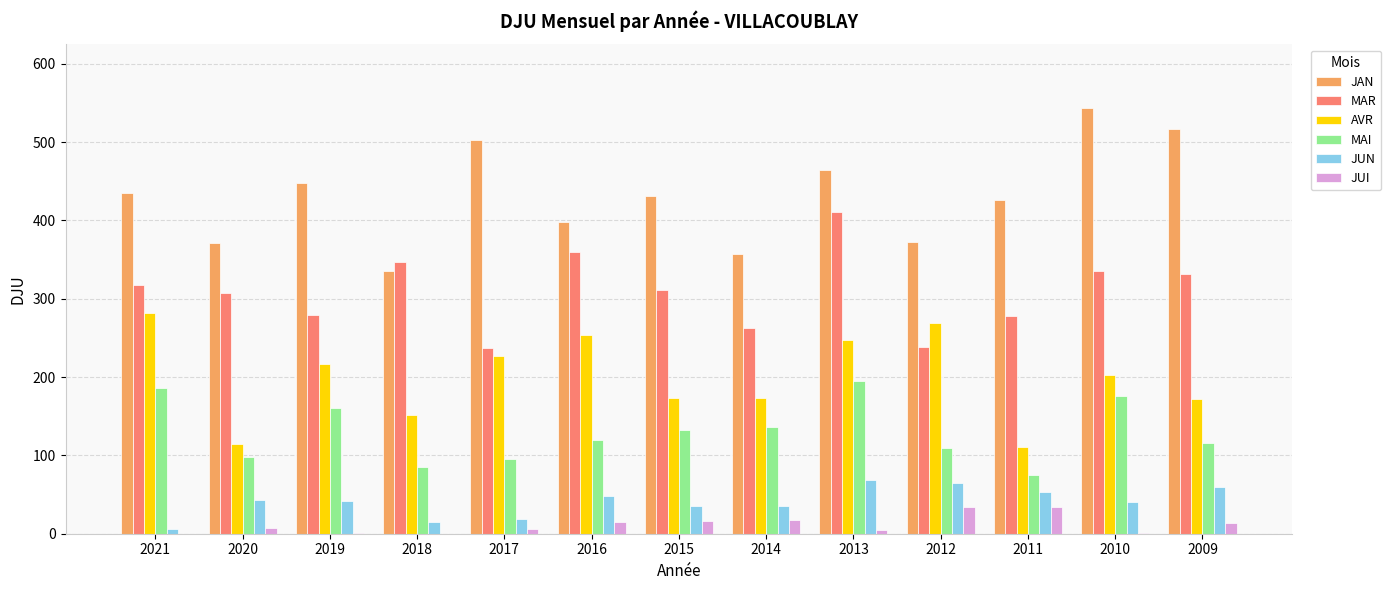

Is the value of MAI at 2015 greater than the value of JUN at 2011?

Yes